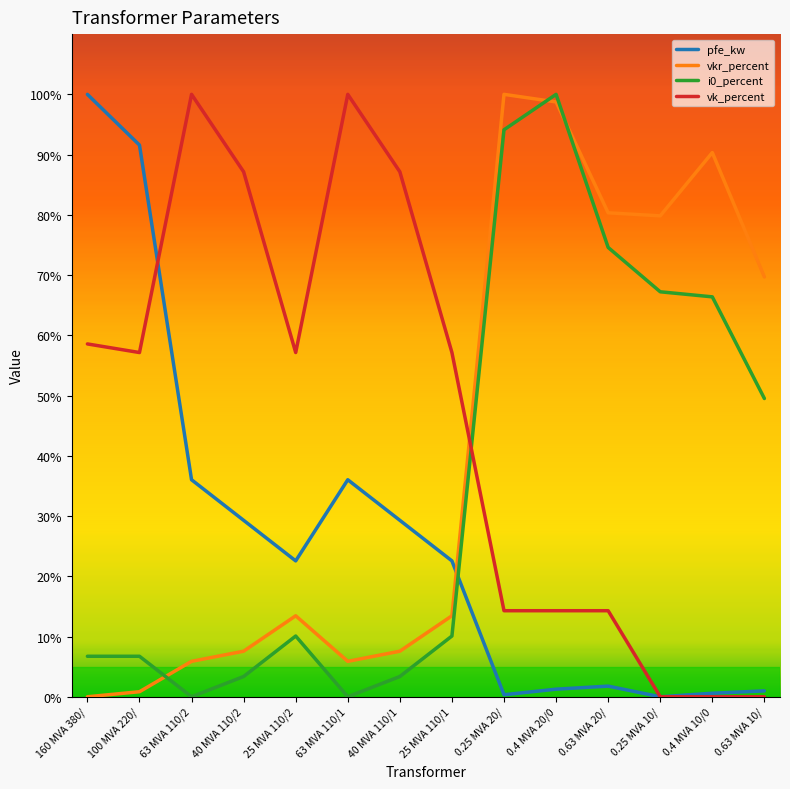

The value of vk_percent at 63 MVA 110/1 is 100.0. True or false?

True